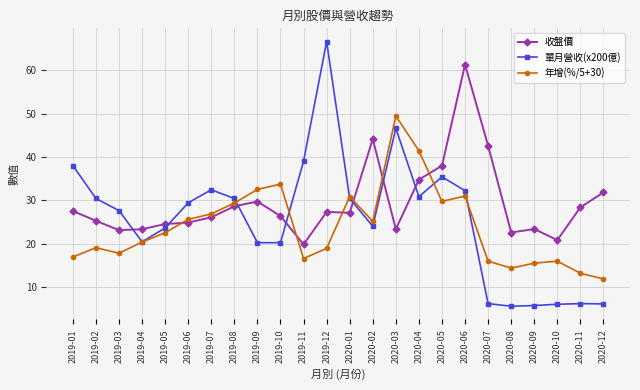

How many data points in 單月營收(x200億) are less than 29?

12